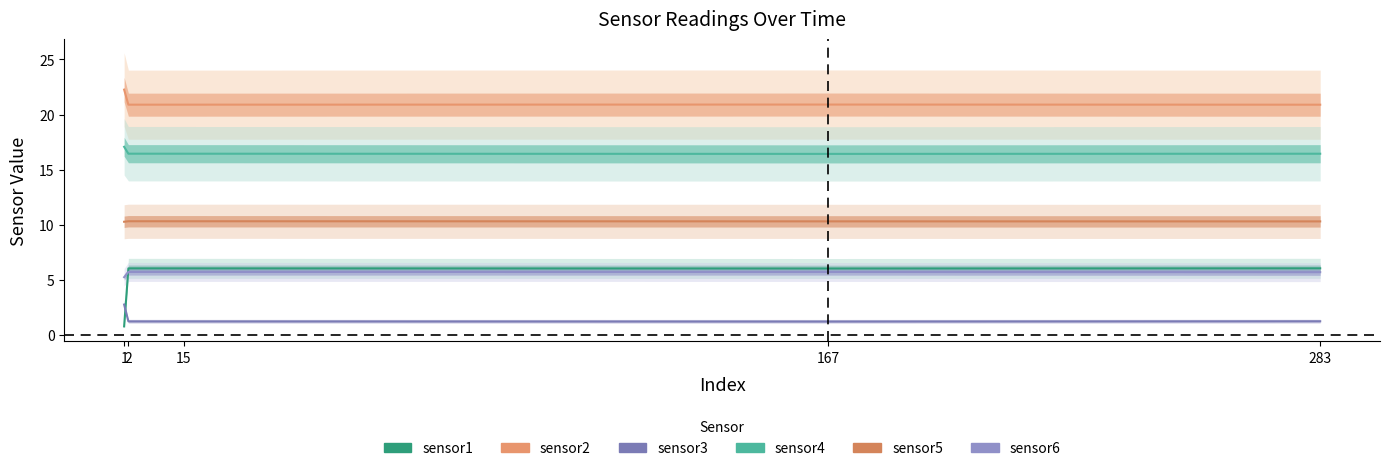

How many lines are shown in the chart?

6